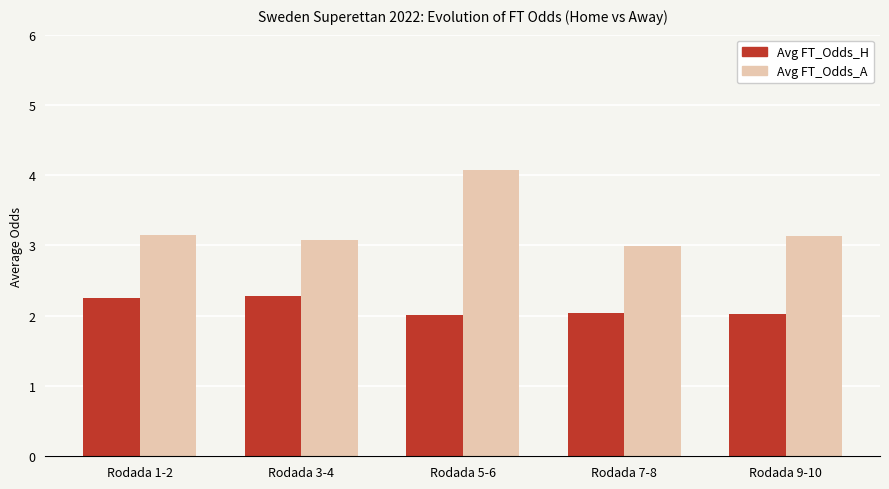

What is the value of the Avg FT_Odds_A bar at the 5th from the left?

3.1